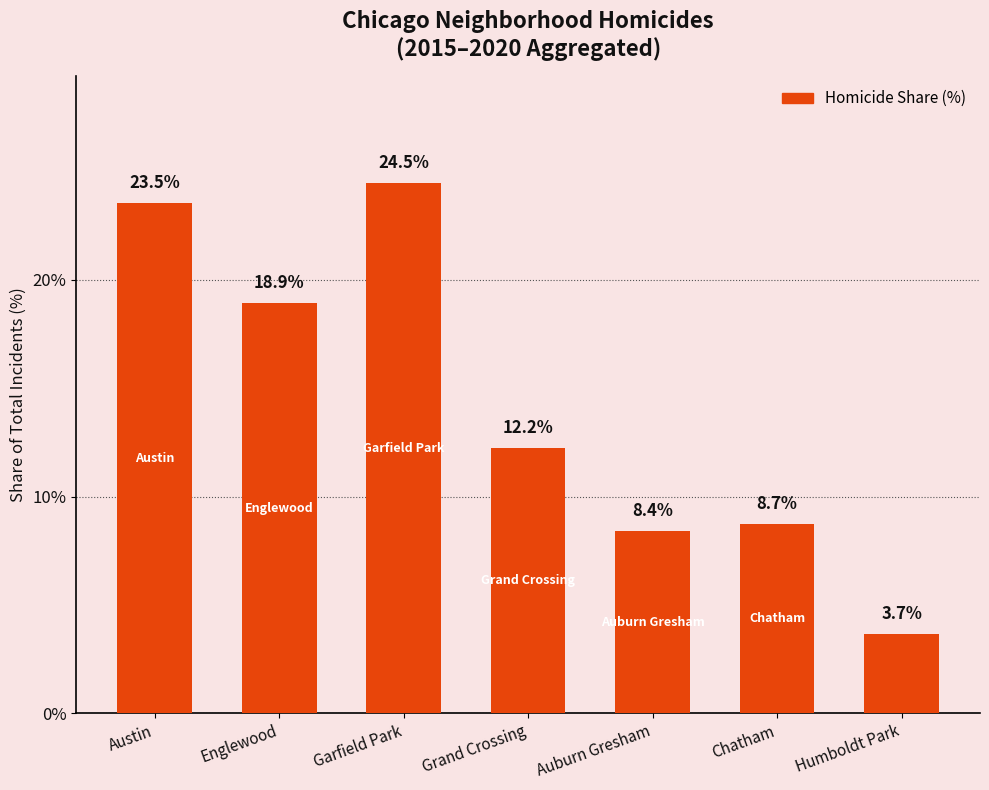

What is the difference between the maximum and minimum values?

20.8